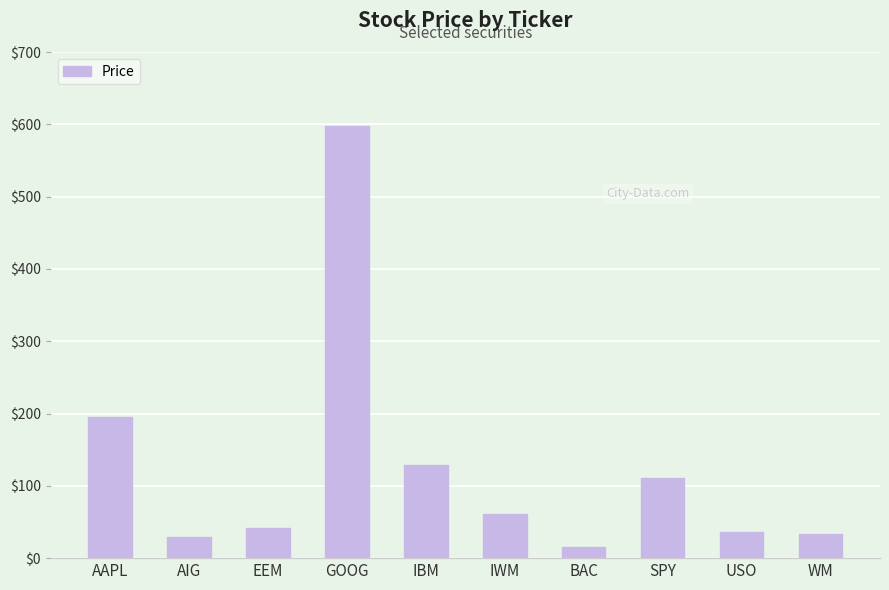

What is the difference between the second highest and minimum values?

179.7